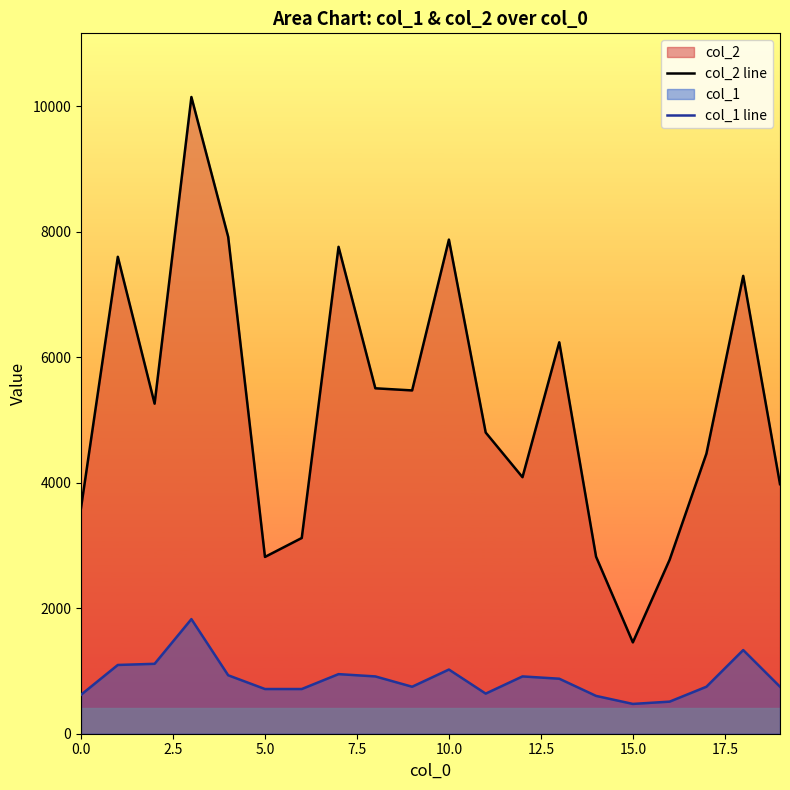

What is the total value across all series at 5.0?

3530.5